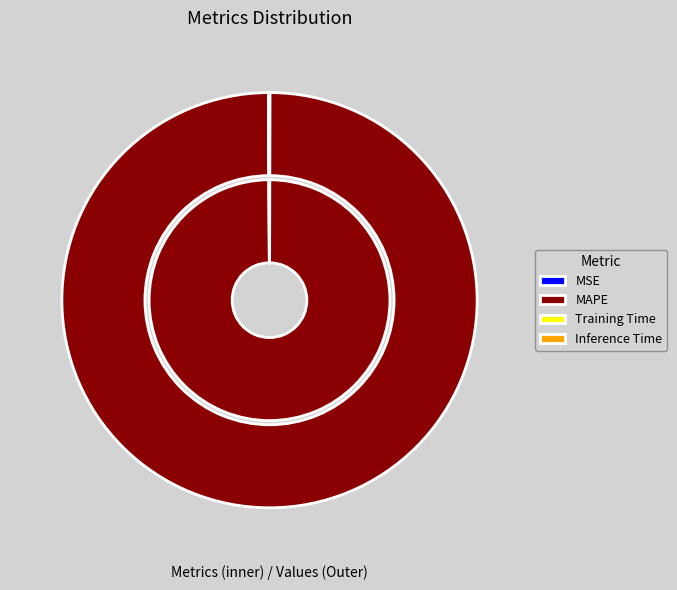

Which category accounts for the majority?

MAPE